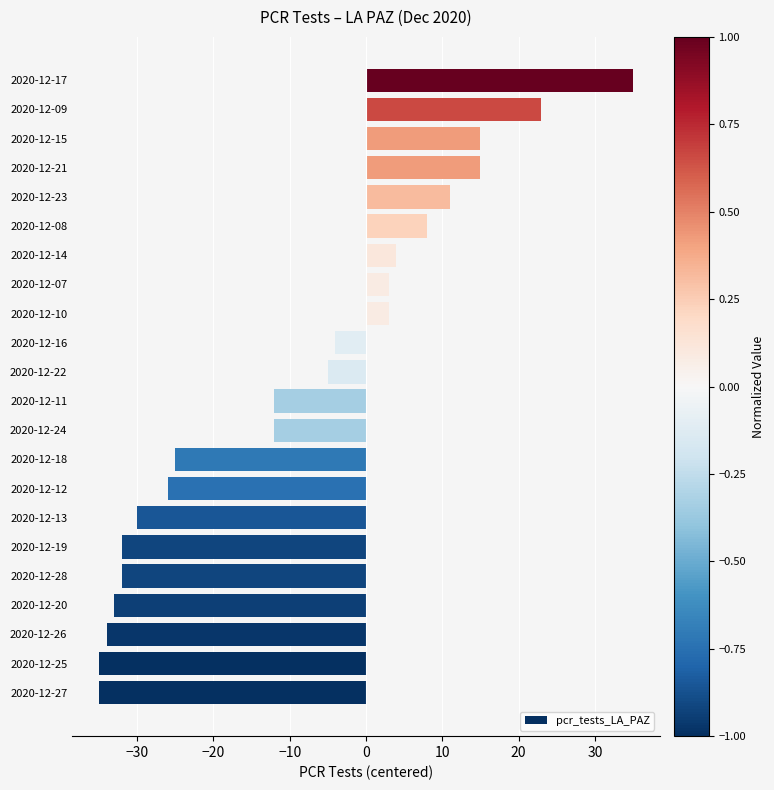

What is the difference between the maximum and minimum values?

70